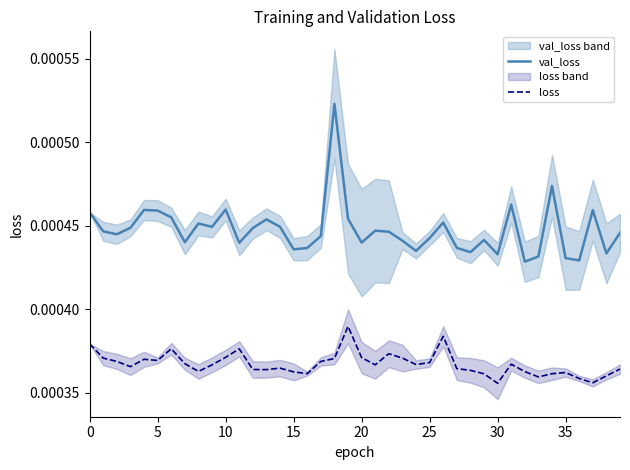

How many interior local valleys does the loss series have?

10